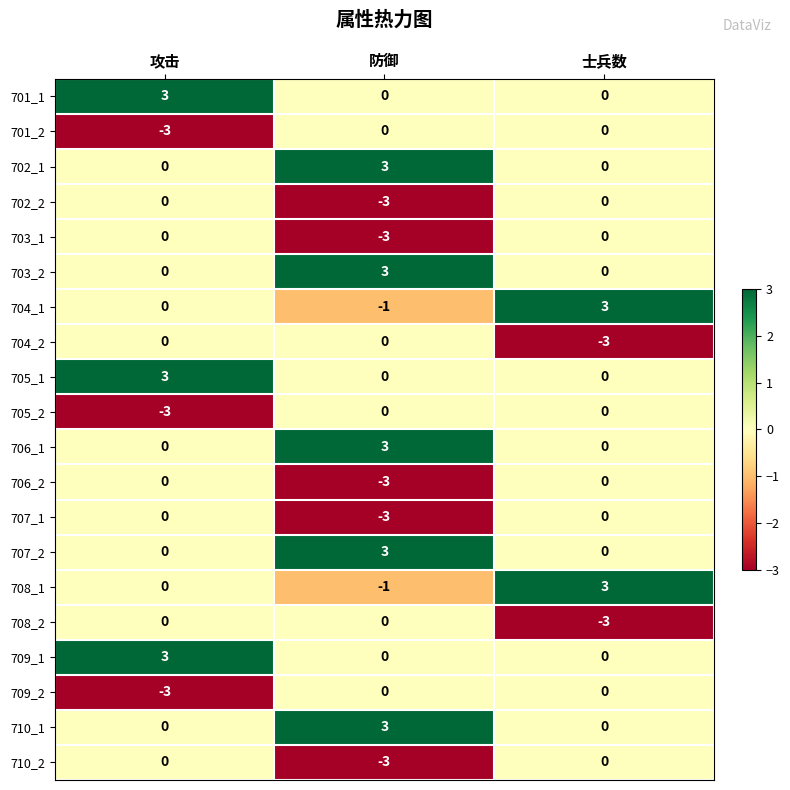

At which label does 705_2 reach its minimum?

攻击